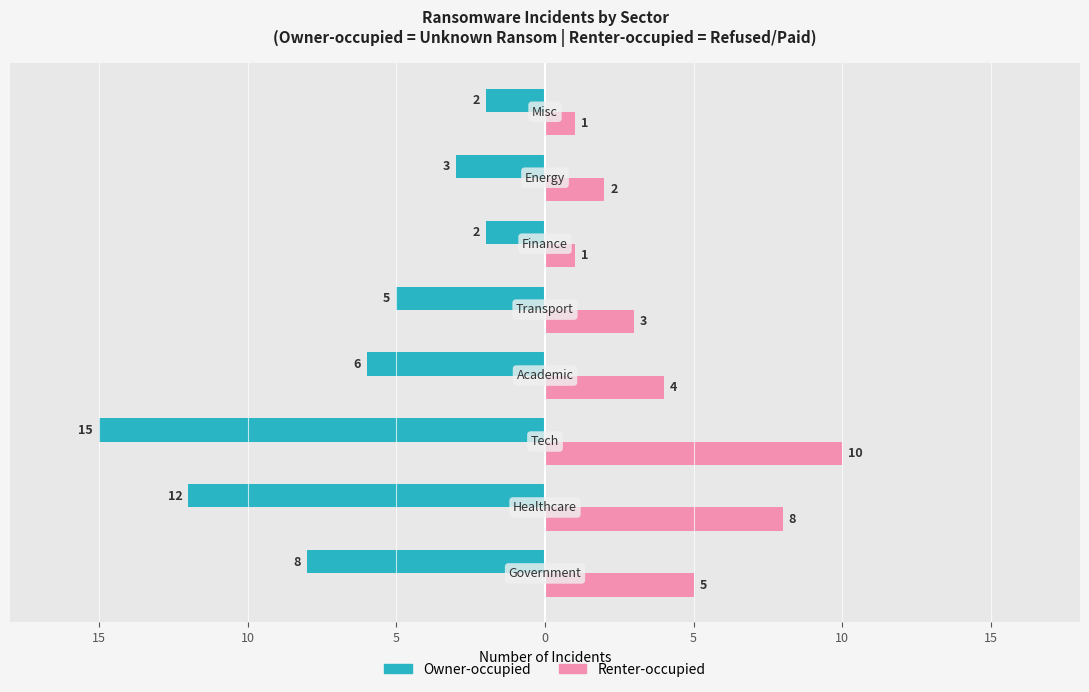

What are all the series names shown in the legend?

Owner-occupied, Renter-occupied